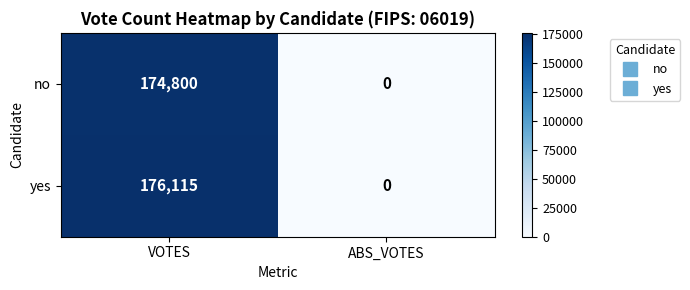

Reading left to right, what are all the values shown in this chart?

no: 174800	0
yes: 176115	0